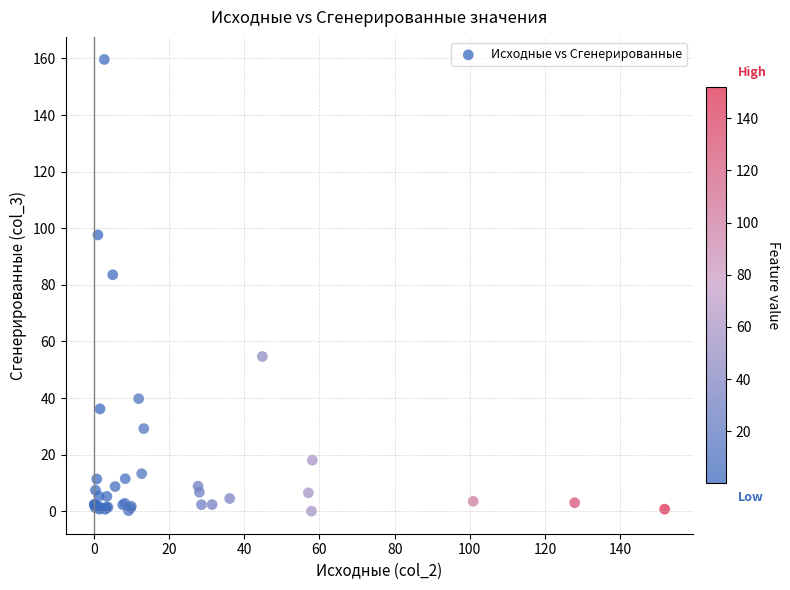

What Y value in the scatter plot is closest to 79?

83.6